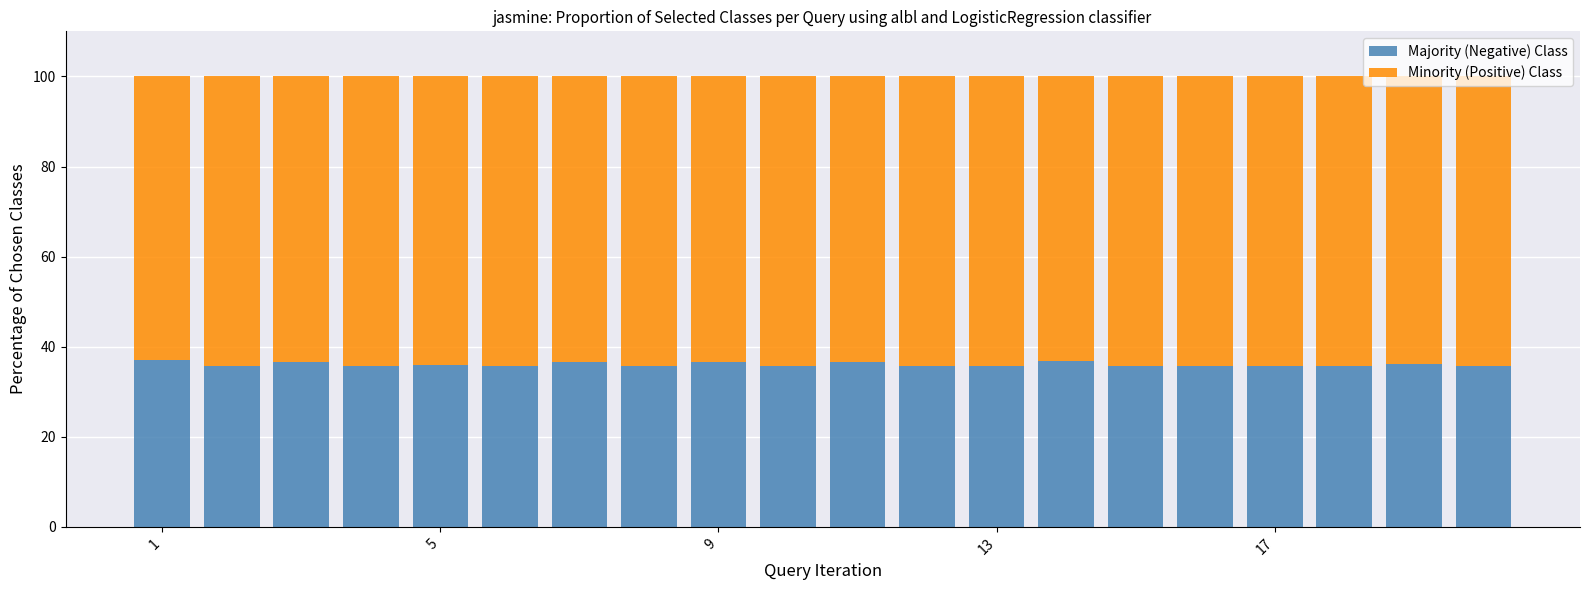

What is the minimum value for Majority (Negative) Class?

35.7